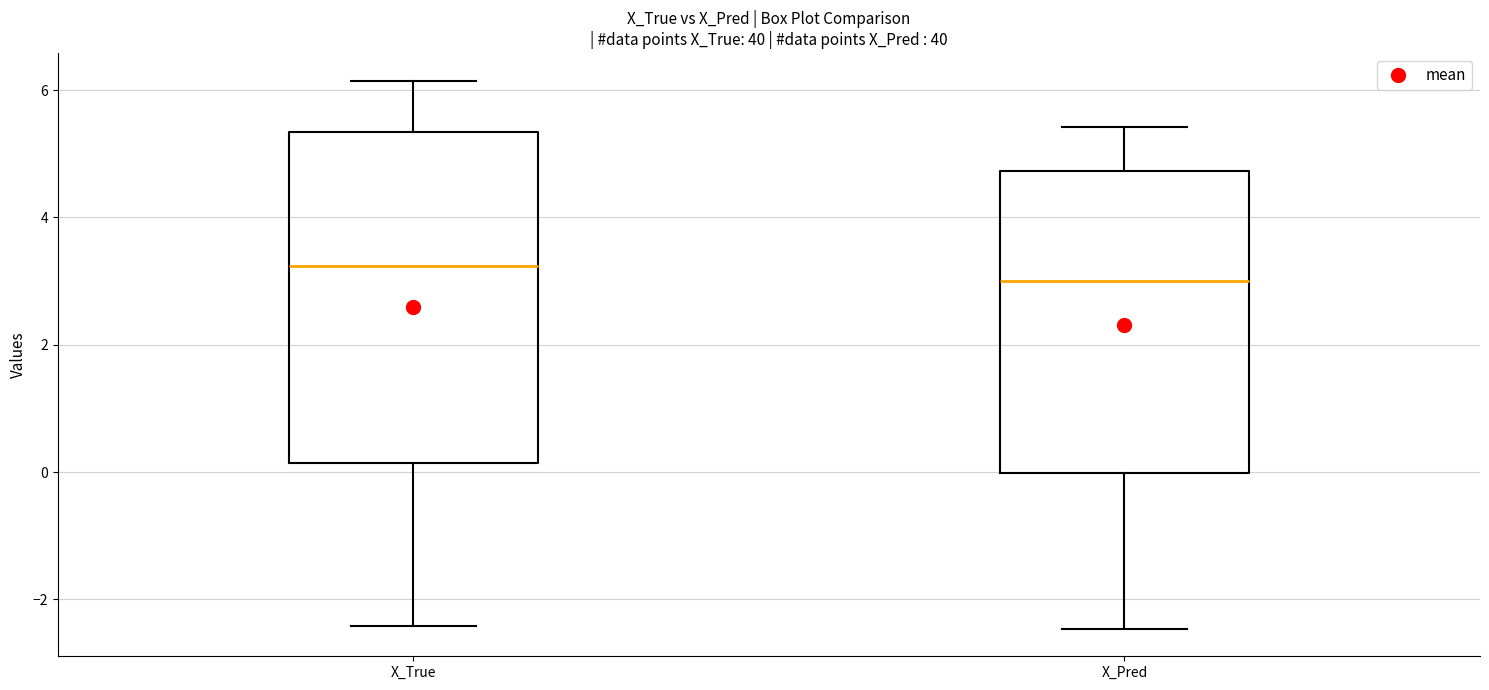

Which box's median line is the lowest?

X_Pred